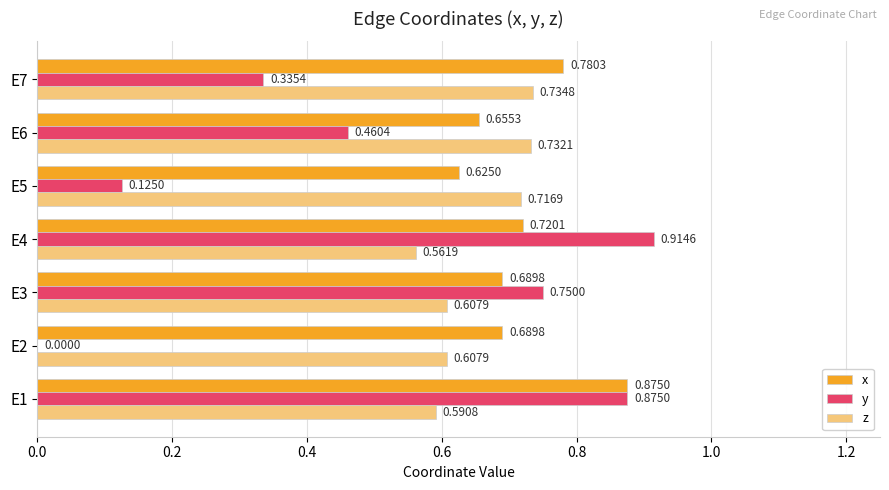

Which series has the largest total across all categories?

x